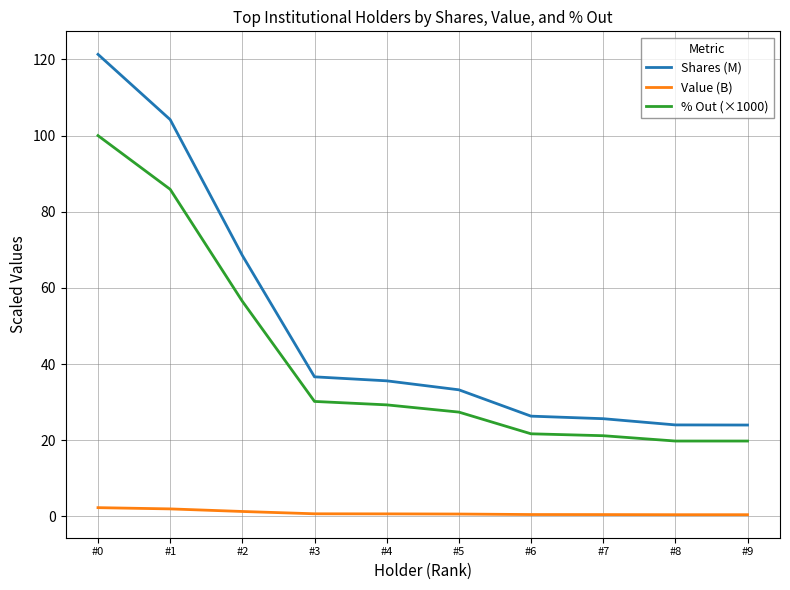

True or false: Shares (M) and Value (B) cross at least once.

False